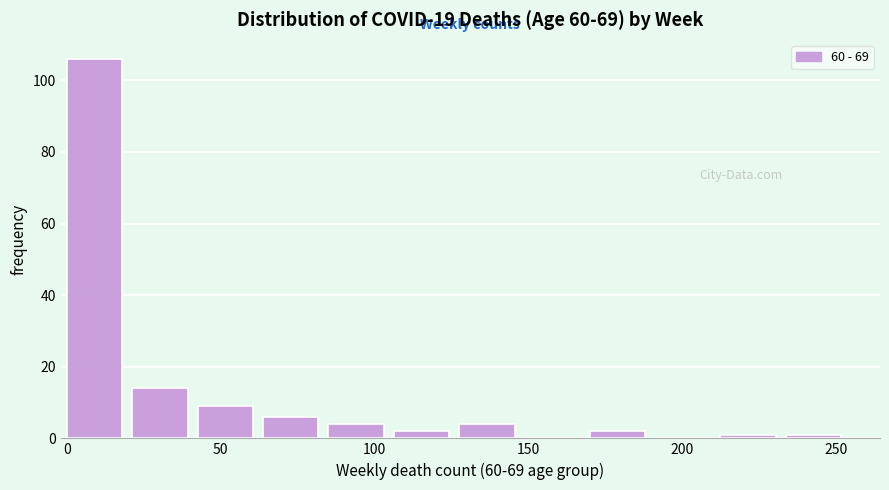

Reading left to right, list every bar in this chart as the range it spans on the x-axis followed by its height. Neither the bar edges nor the heights are printed on the chart, so give them approximately, as read against the axes.

0 to 20: 106
20 to 45: 14
45 to 65: 10
65 to 85: 6
85 to 105: 4
105 to 130: 2
130 to 150: 4
150 to 170: 0
170 to 190: 2
190 to 215: 0
215 to 235: under 2
235 to 255: under 2